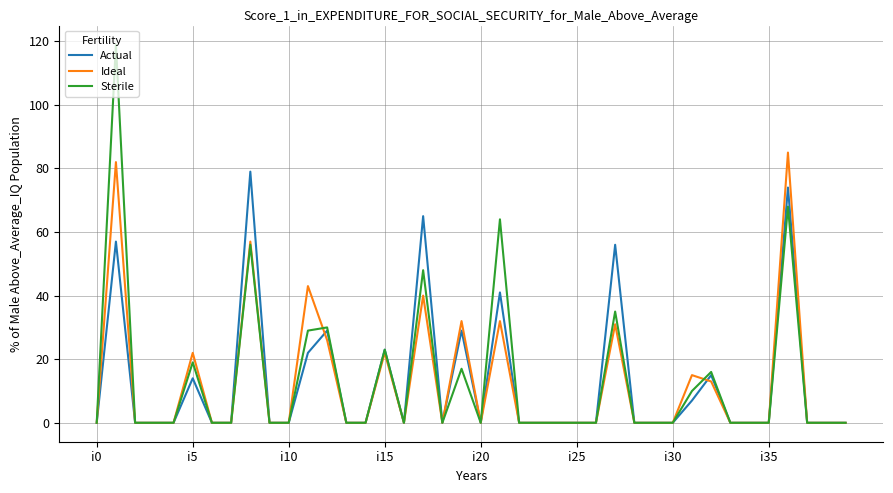

List the series in order of their peak value, highest first.

Sterile, Ideal, Actual